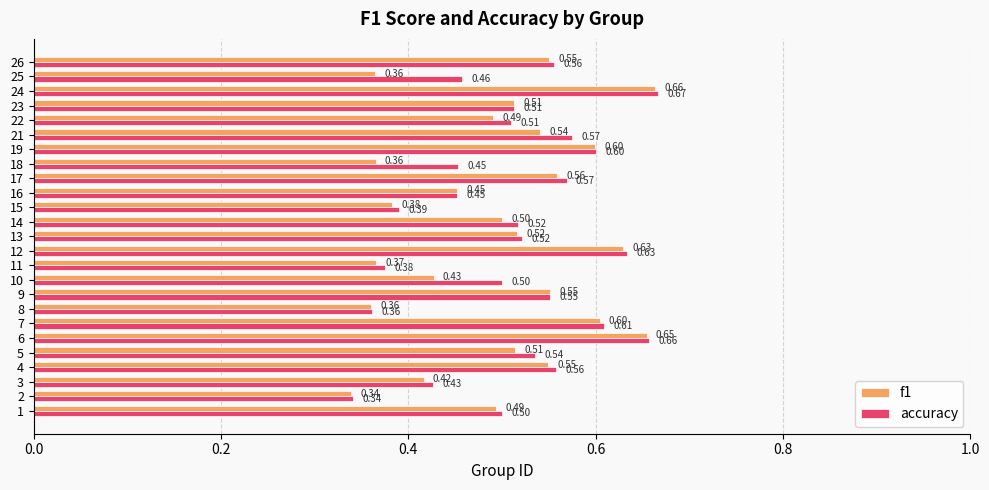

List the series in order of their overall mean, lowest first.

f1, accuracy